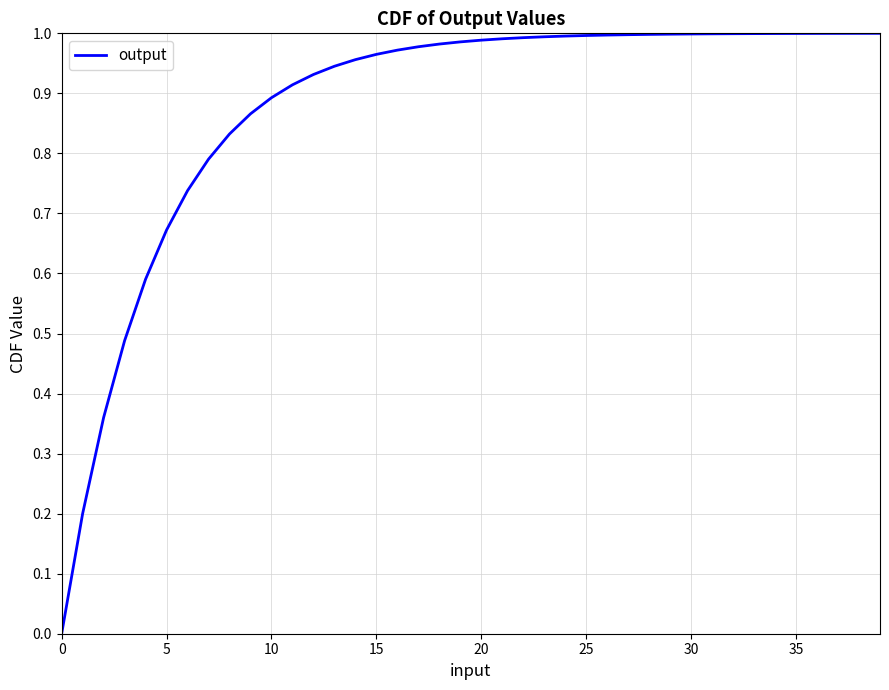

Does the chart display data point markers on the line(s)?

No